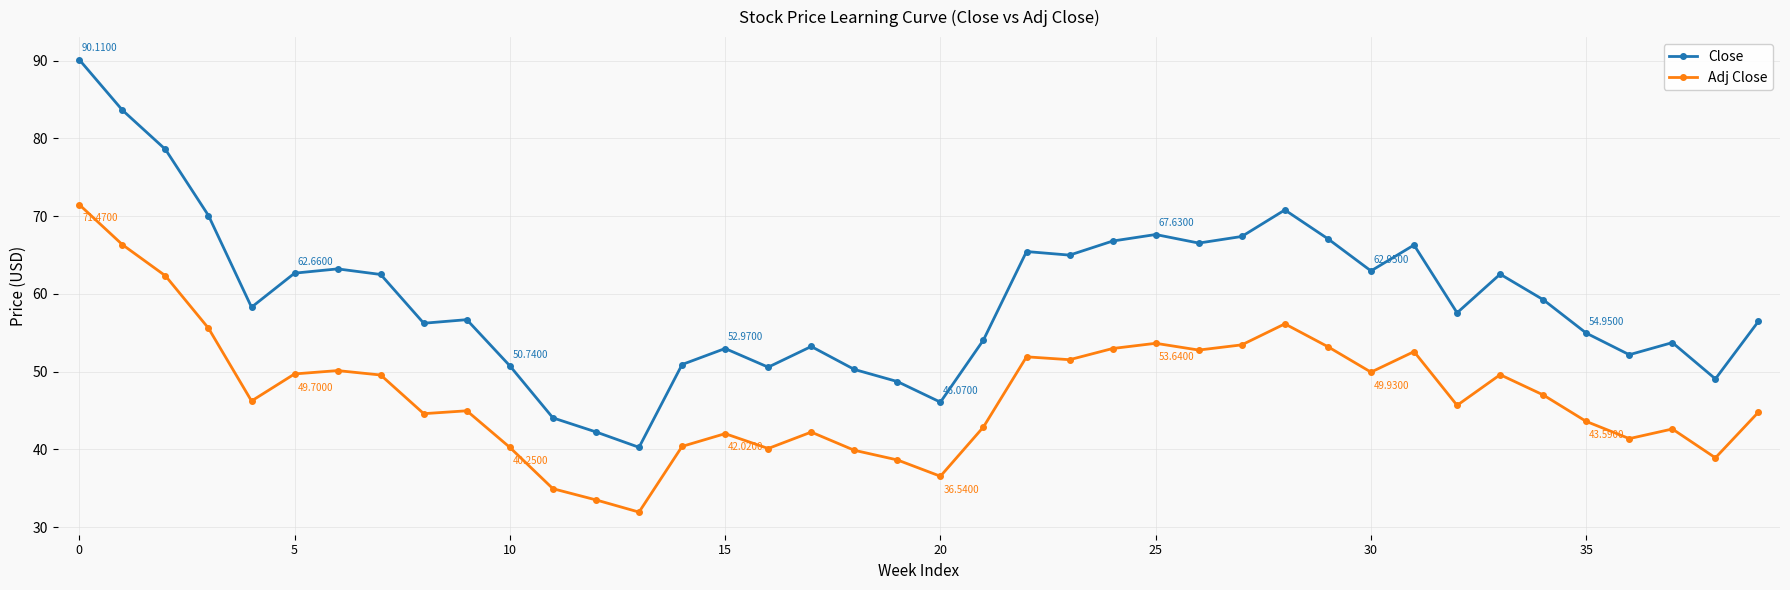

What is the average value of the Close series?

59.4